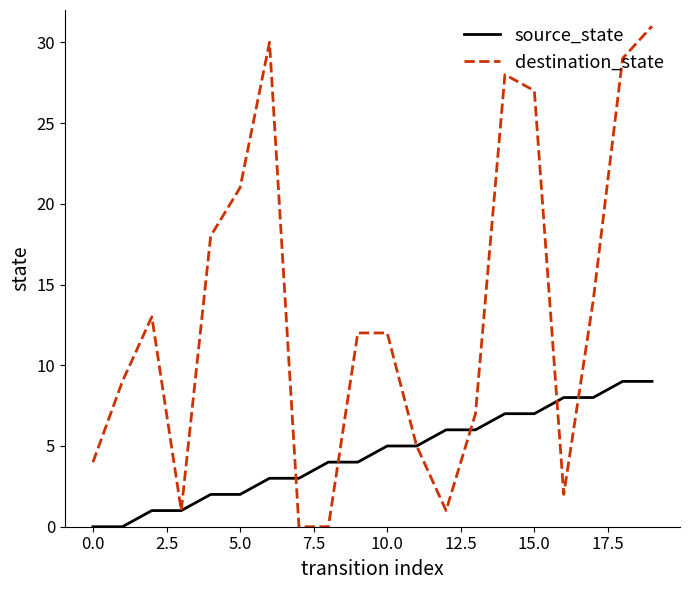

Does the chart display data point markers on the line(s)?

No